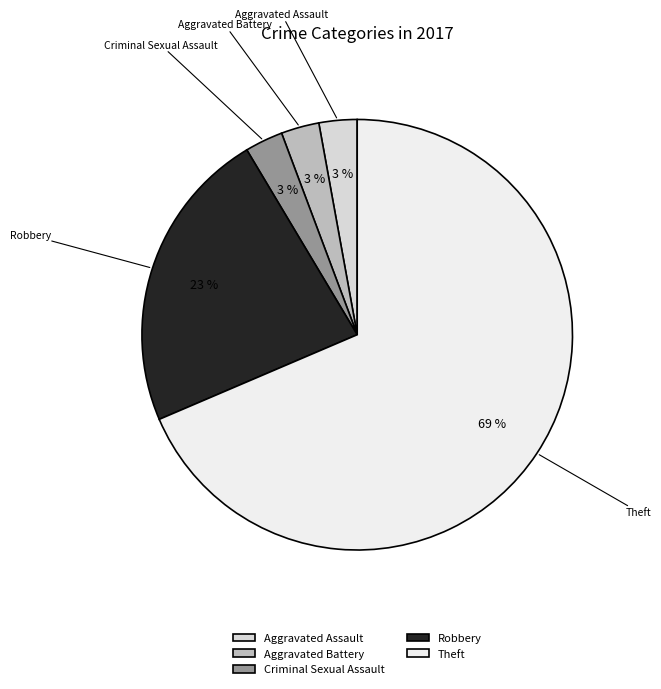

Do Aggravated Battery and Theft together represent more than half of the pie?

Yes